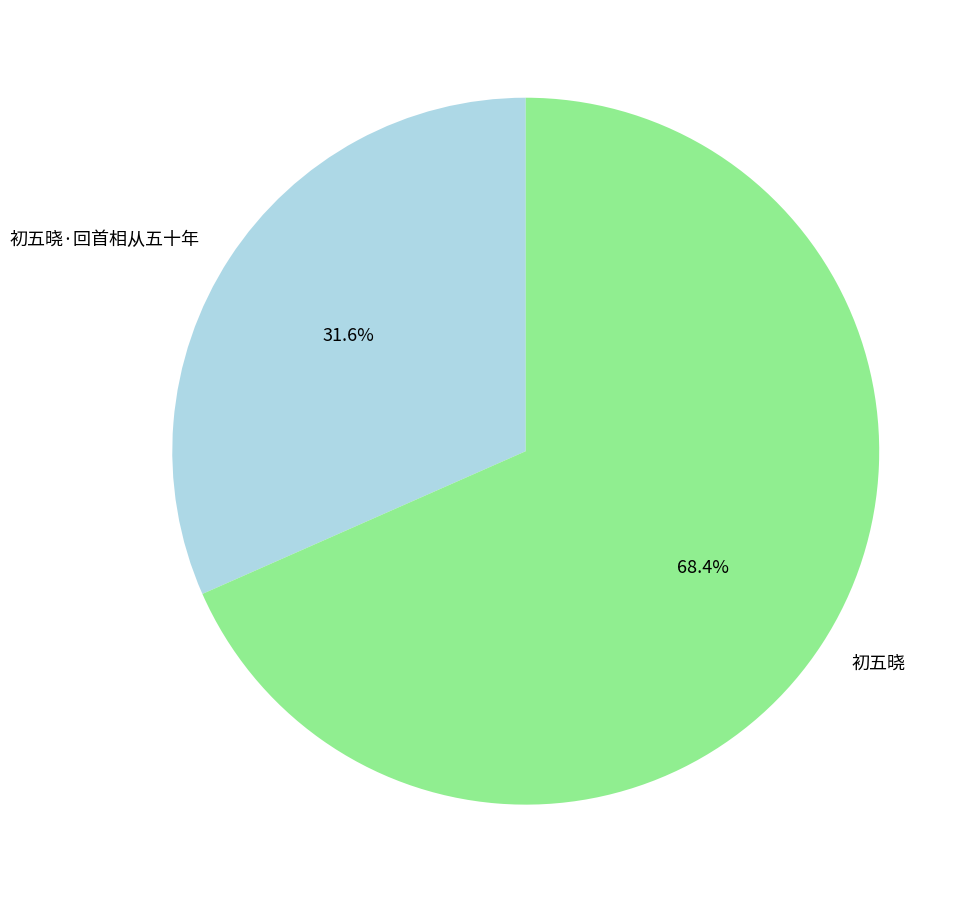

To the nearest percent, what is the combined percentage of 初五晓 and 初五晓·回首相从五十年?

100%